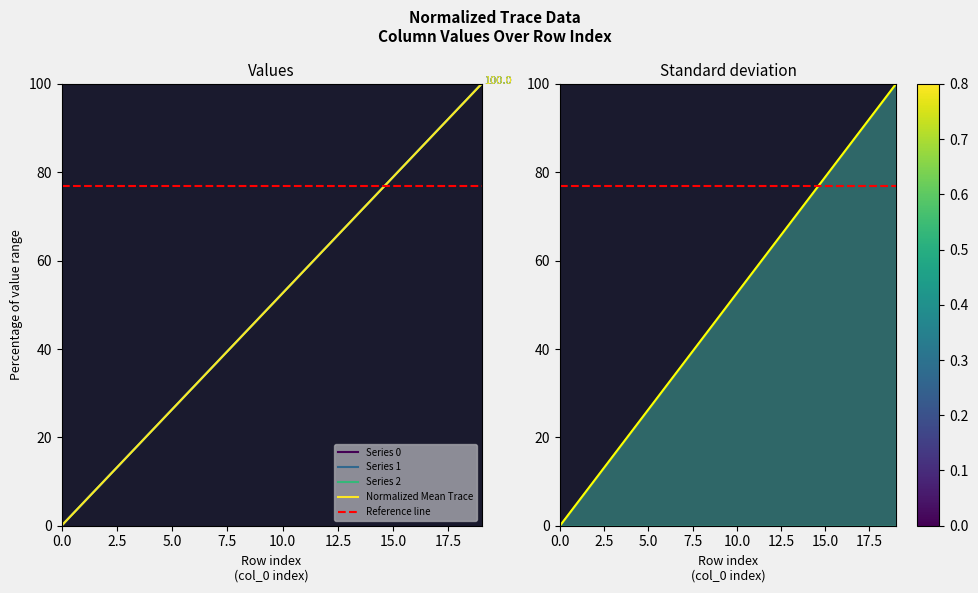

Rank the series by their maximum value, from lowest to highest.

0, 1, 2, Normalized Mean Trace